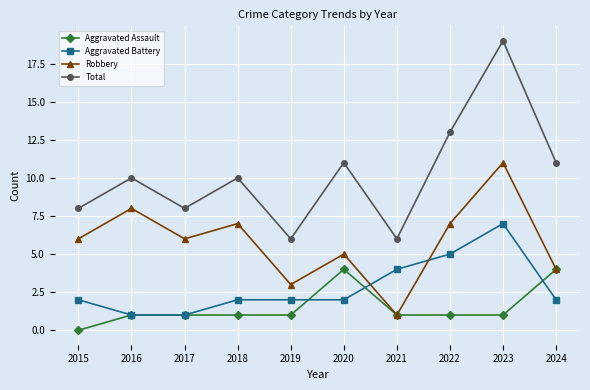

Is this an area chart (filled region under the line)?

No